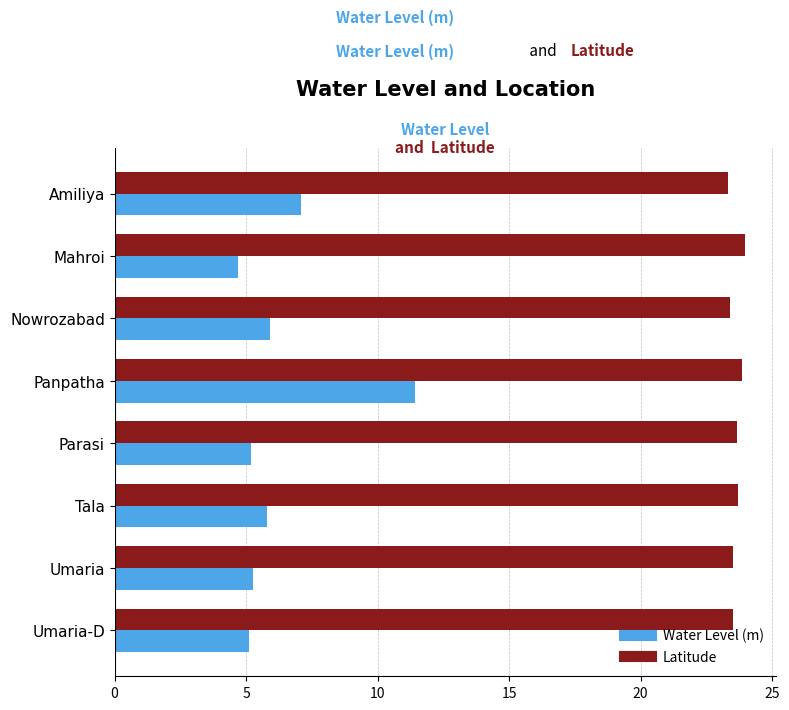

Rank the series by their average value, from lowest to highest.

Water Level (m), Latitude